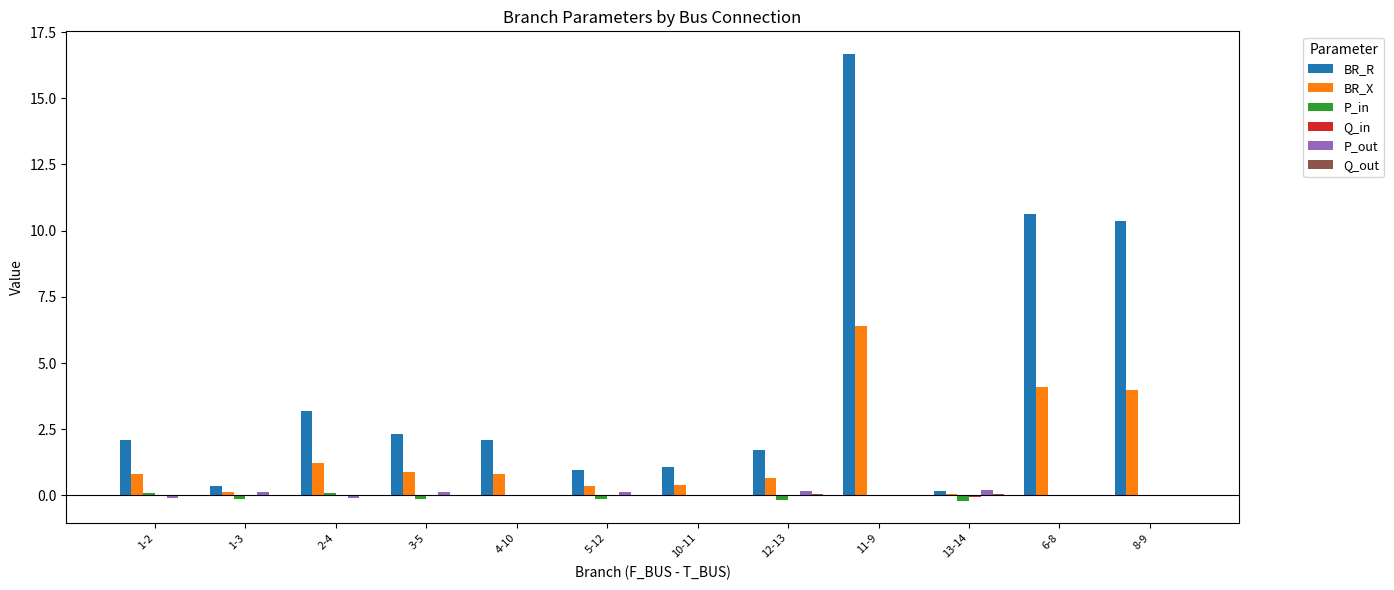

How many series are shown in this chart?

6